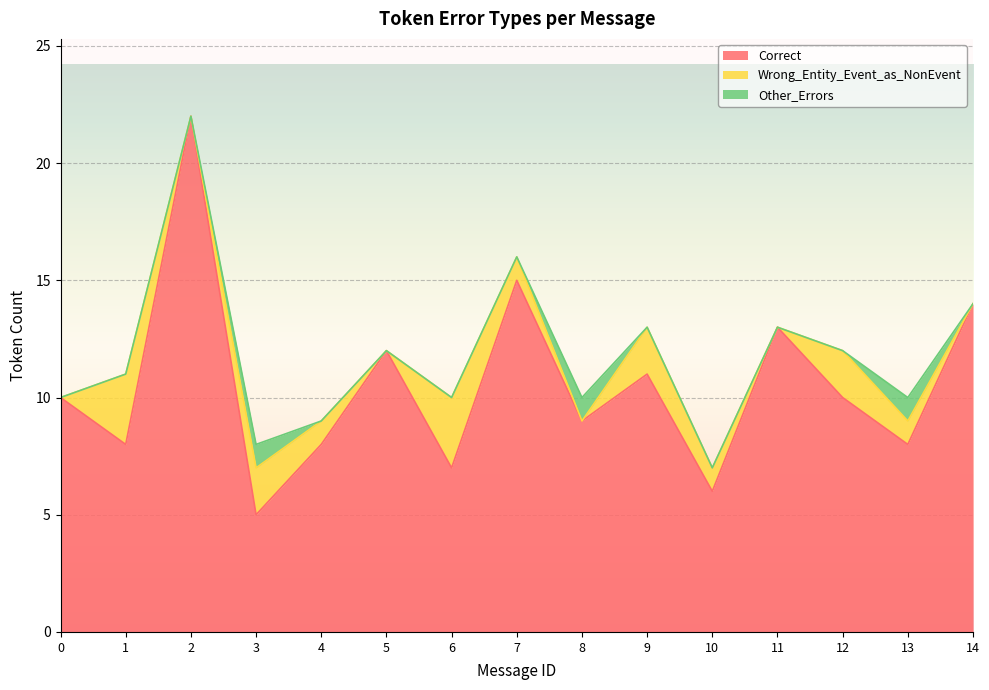

How many interior local peaks does the Correct series have?

5